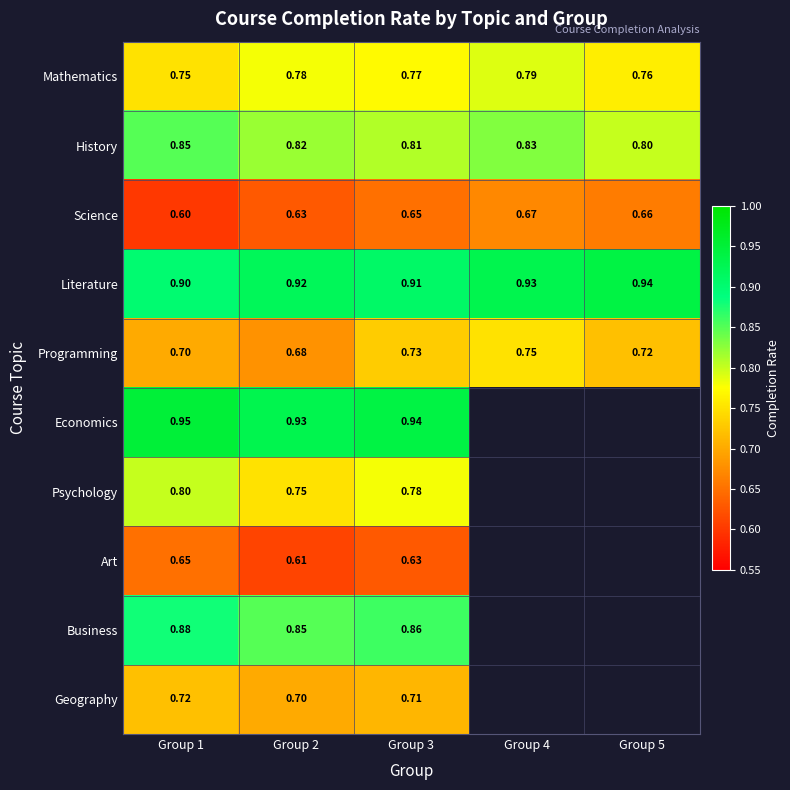

True or false: Business has a value of 0.8 at Group 2.

True